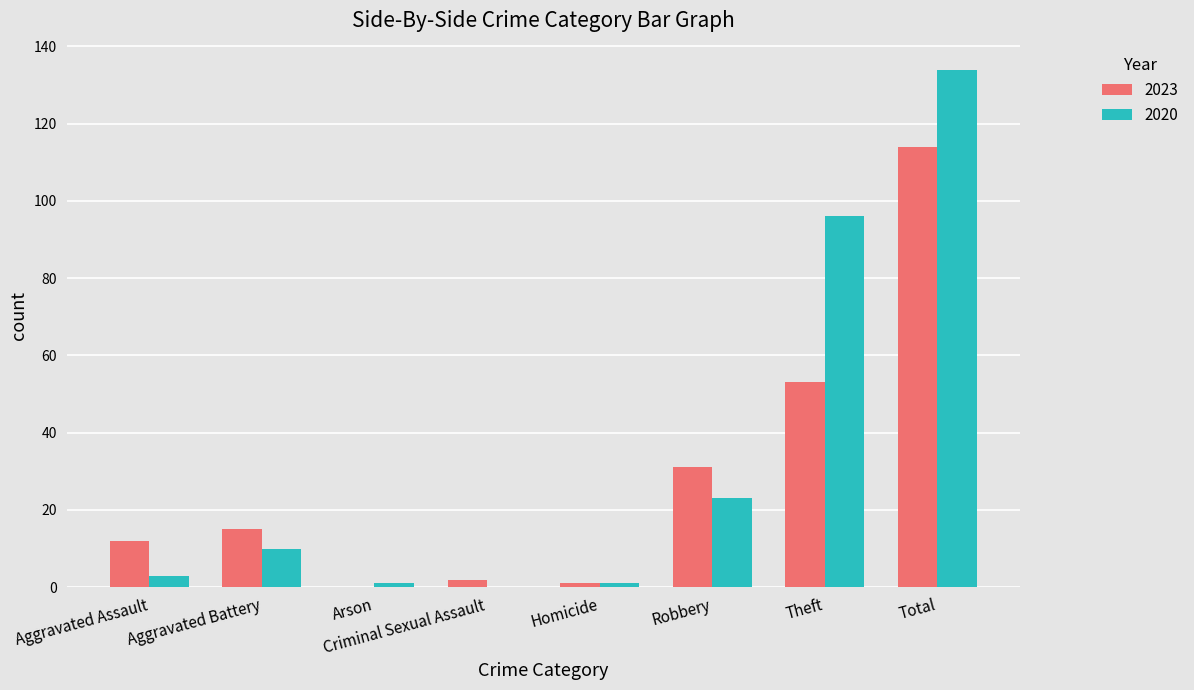

What is the difference between the 2023 values at Arson and Total?

114